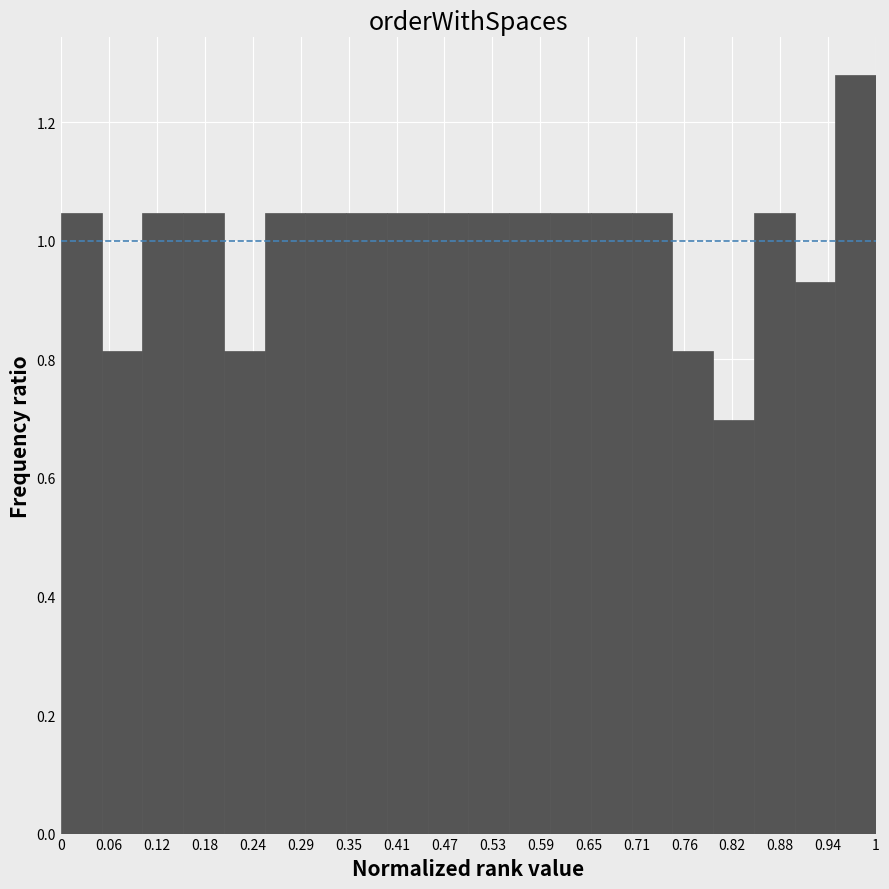

Reading left to right, transcribe this chart: for each bar, give the range it covers on the x-axis and its height. The values are not printed on the chart, so give them approximately, as read against the axis.

0.00 to 0.05: 1.04
0.05 to 0.10: 0.82
0.10 to 0.15: 1.04
0.15 to 0.20: 1.04
0.20 to 0.25: 0.82
0.25 to 0.30: 1.04
0.30 to 0.35: 1.04
0.35 to 0.40: 1.04
0.40 to 0.45: 1.04
0.45 to 0.50: 1.04
0.50 to 0.55: 1.04
0.55 to 0.60: 1.04
0.60 to 0.65: 1.04
0.65 to 0.70: 1.04
0.70 to 0.75: 1.04
0.75 to 0.80: 0.82
0.80 to 0.85: 0.70
0.85 to 0.90: 1.04
0.90 to 0.95: 0.94
0.95 to 1.00: 1.28